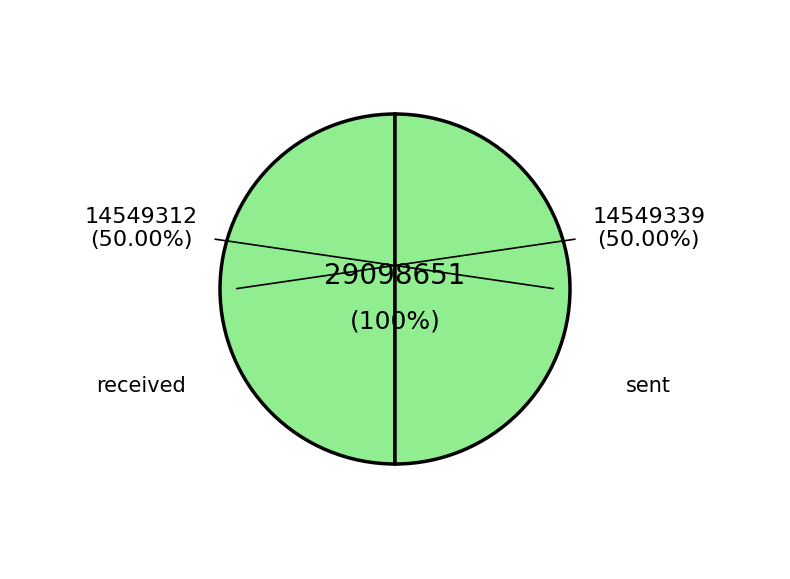

Do received and sent together represent more than half of the pie?

Yes